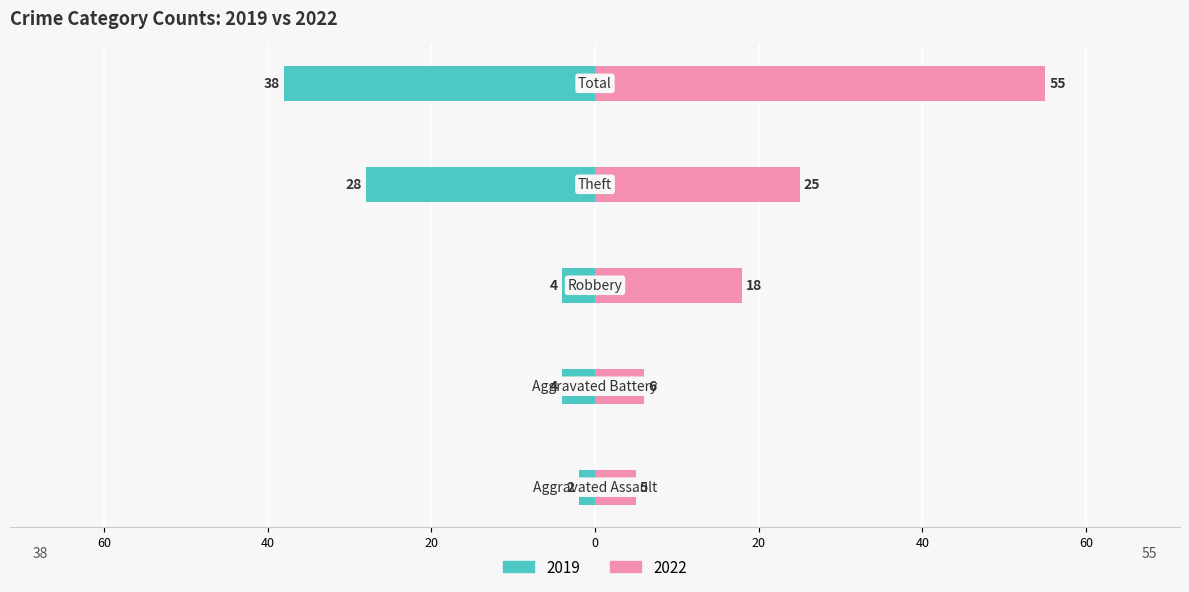

What is the average value of the Left (2019) series?

-15